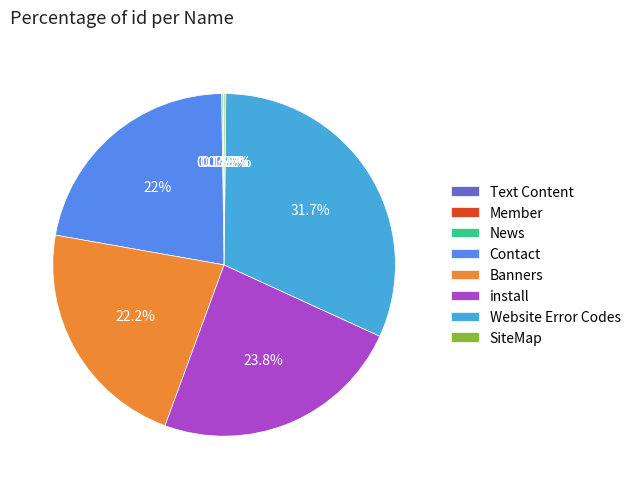

Does Website Error Codes represent more than half of the total?

No